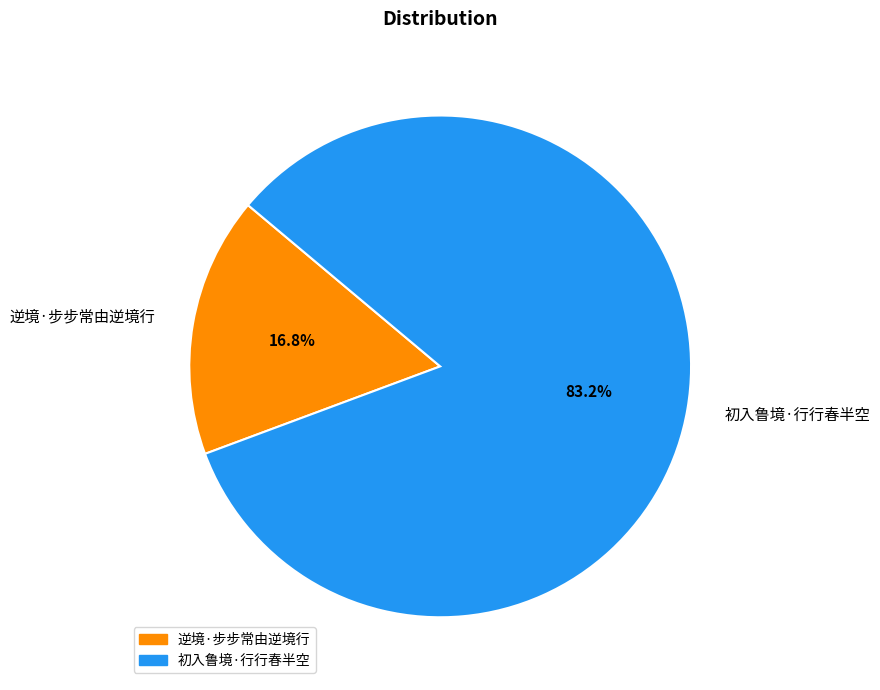

Approximately how many times larger is the value at 逆境·步步常由逆境行 compared to 初入鲁境·行行春半空?

0.2